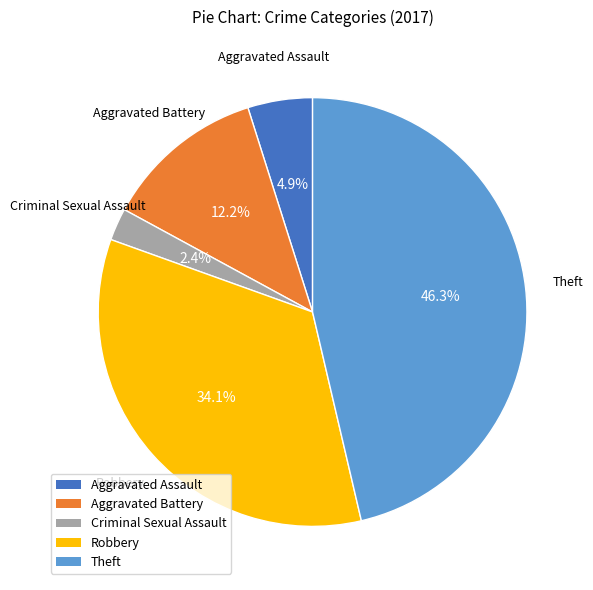

To the nearest percent, what percentage of the pie is Robbery?

34%